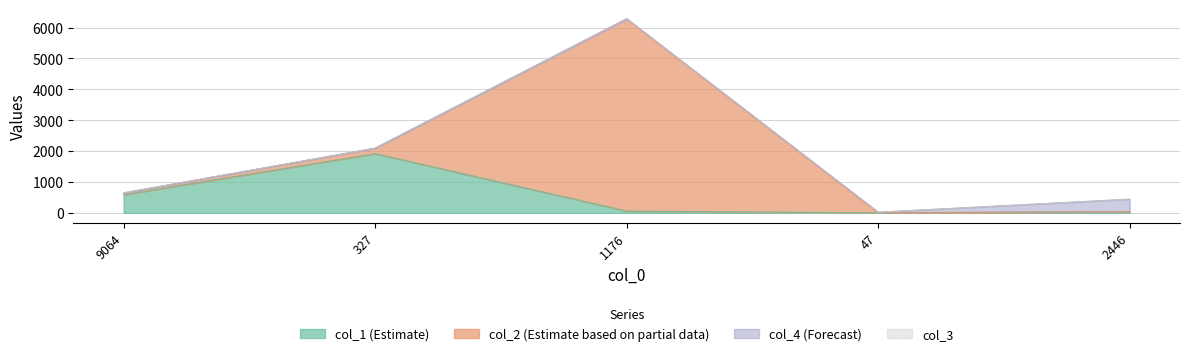

What is the difference between the maximum and minimum values in the col_4 series?

399